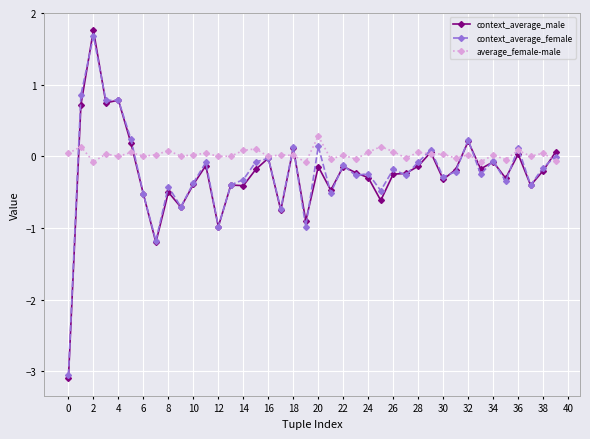

At how many categories does at least one series exceed -2?

40